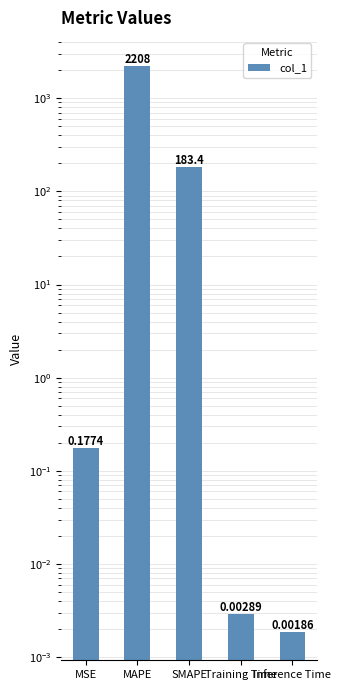

What position from the right is SMAPE?

3